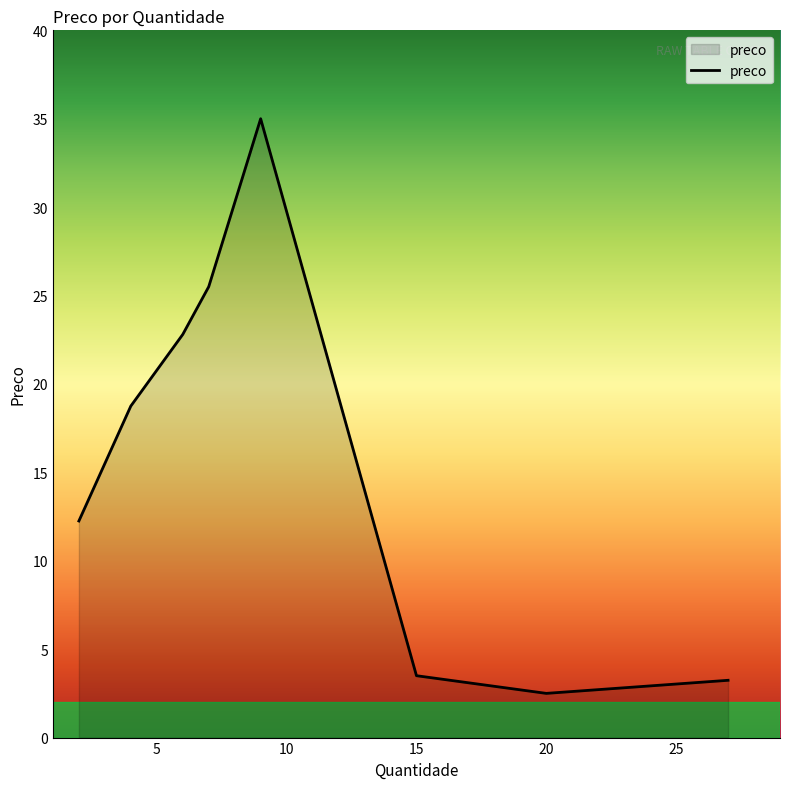

What is the difference between the maximum and minimum values?

32.5